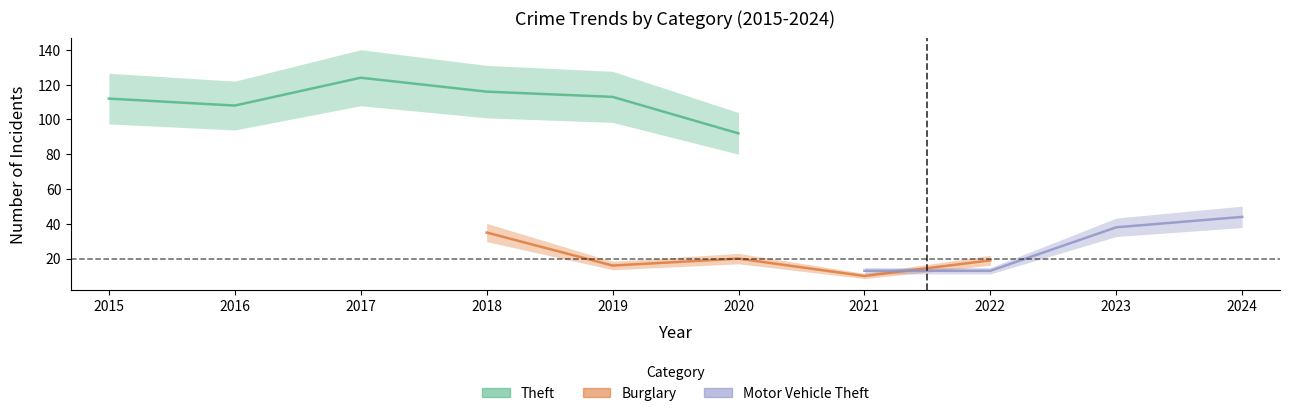

Is it true that Theft equals 112 at 2015?

True